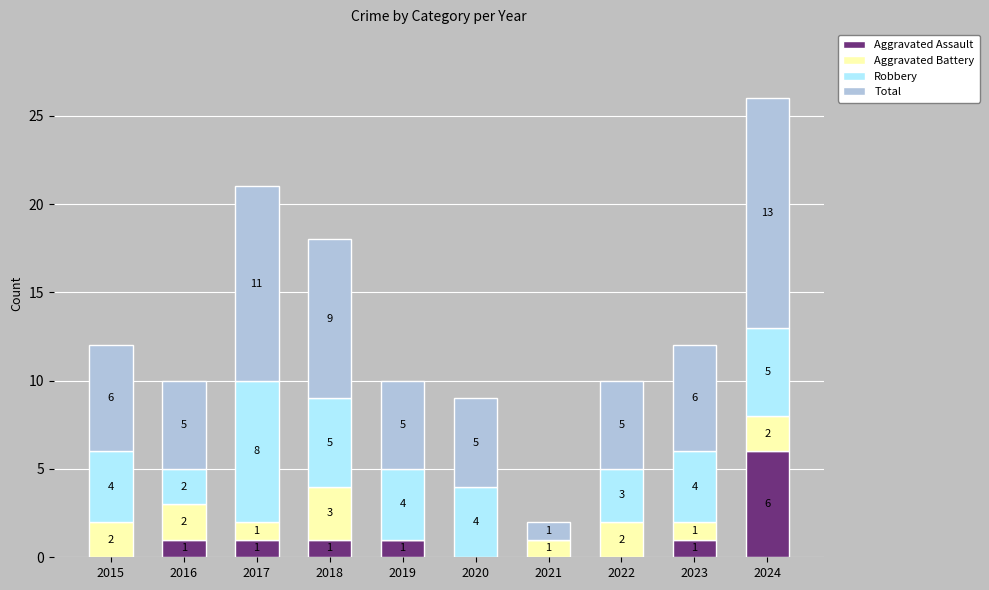

At which category is the sum across all series the highest?

2024